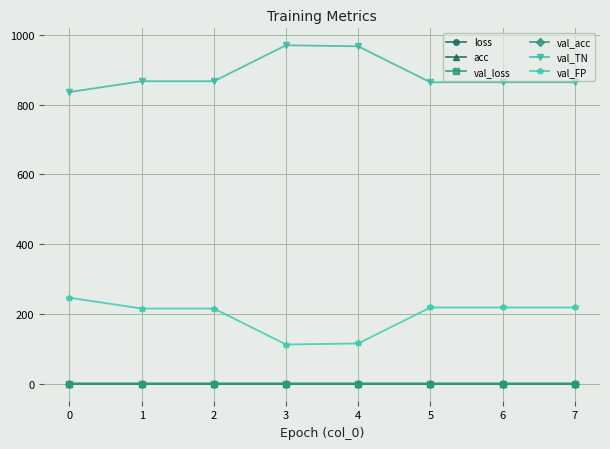

At how many categories does at least one series exceed 291?

8